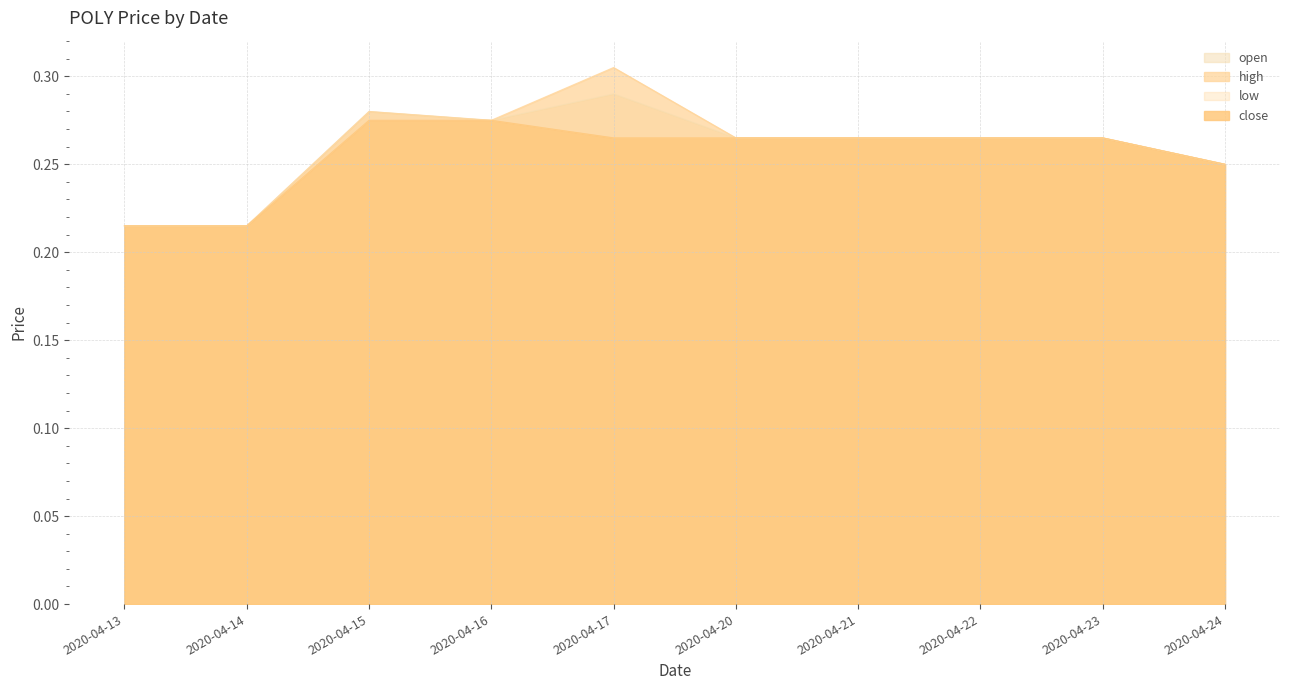

How many interior local peaks does the open series have?

2